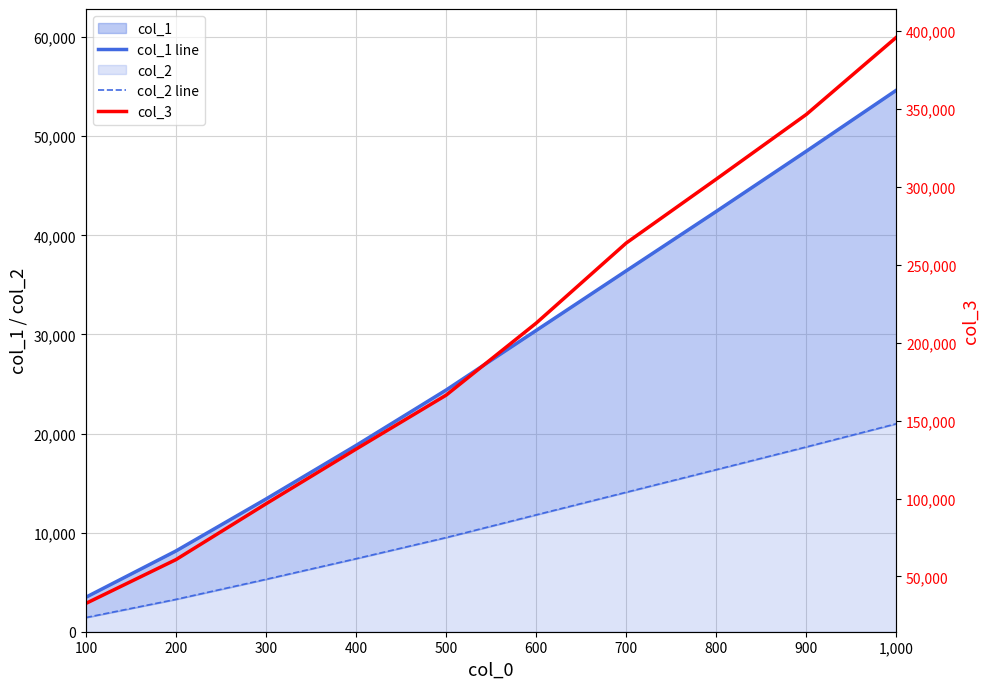

What is the average value of the col_1 line series?

28058